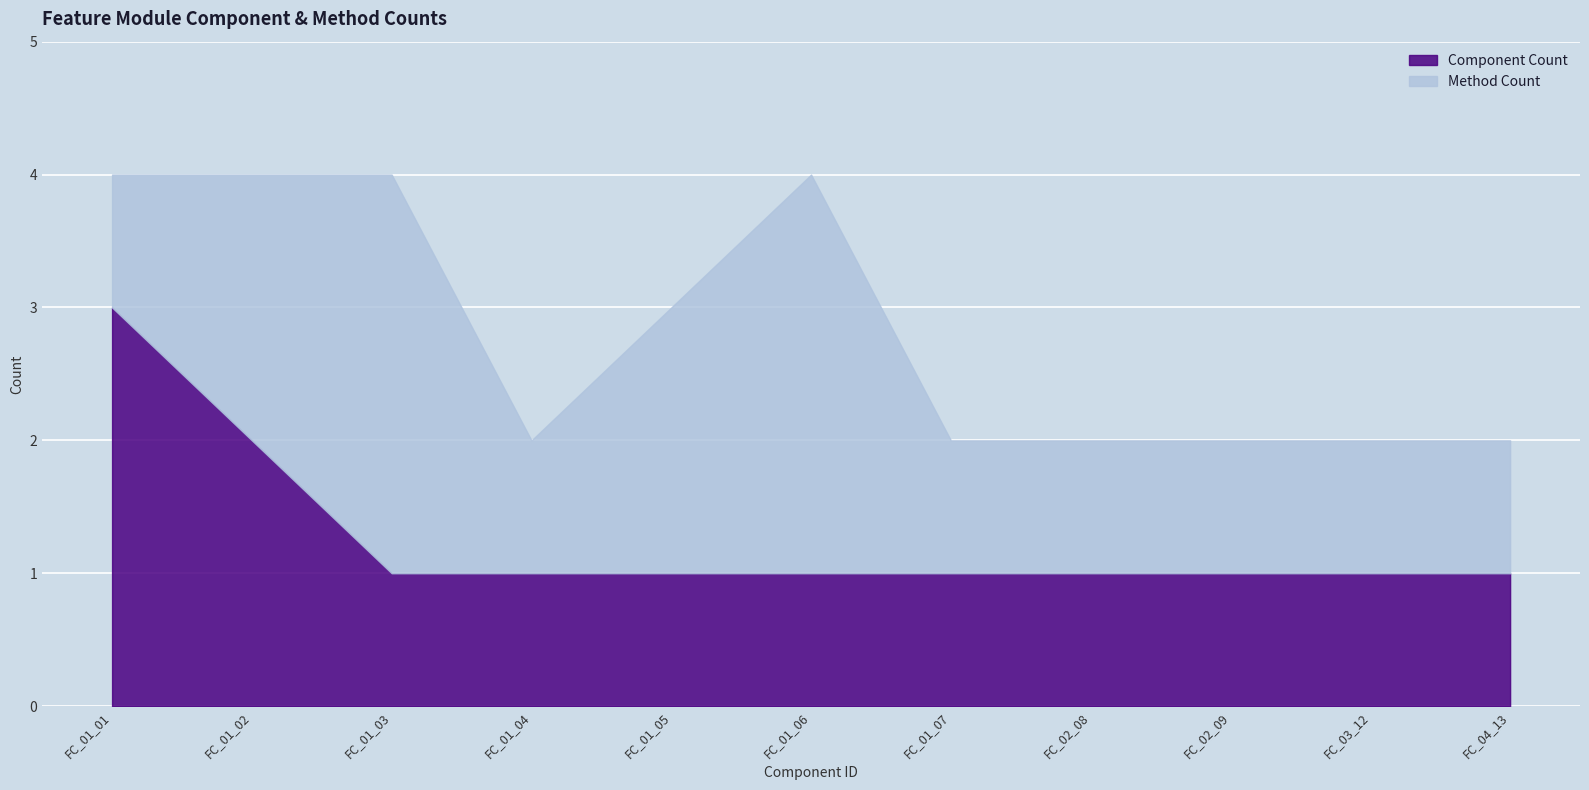

How many lines are shown in the chart?

2